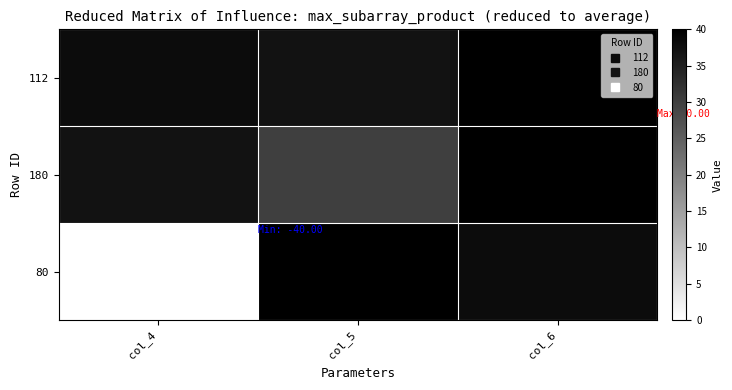

Which has a higher value, col_4 or col_6?

col_6